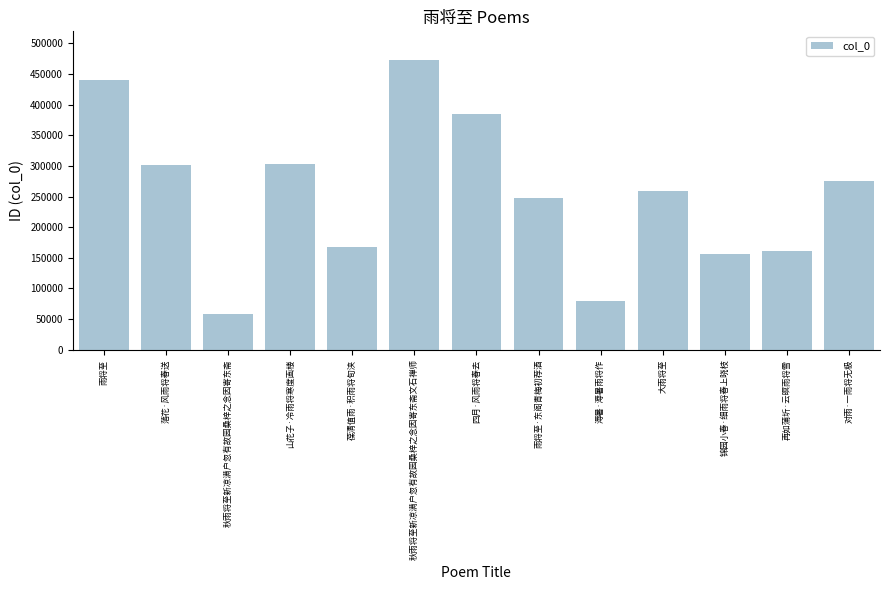

Reading right to left, transcribe all the data shown in this chart.

对雨·一雨将无极=274840	再如蒲圻·云暝雨将雪=161080	锦园小春·细雨将春上晓枝=155376	大雨将至=259198	溽暑·溽暑雨将作=79921	雨将至·东阁青梅初荐酒=247526	四月·风雨将春去=384807	秋雨将至新凉满户忽有故园桑梓之念因寄东斋文石禅师=472289	葆清值雨·积雨将旬浃=168302	山花子·冷雨将寒度画楼=303460	秋雨将至新凉满户忽有故园桑梓之念因寄东斋=57572	落花·风雨将春送=301298	雨将至=440316